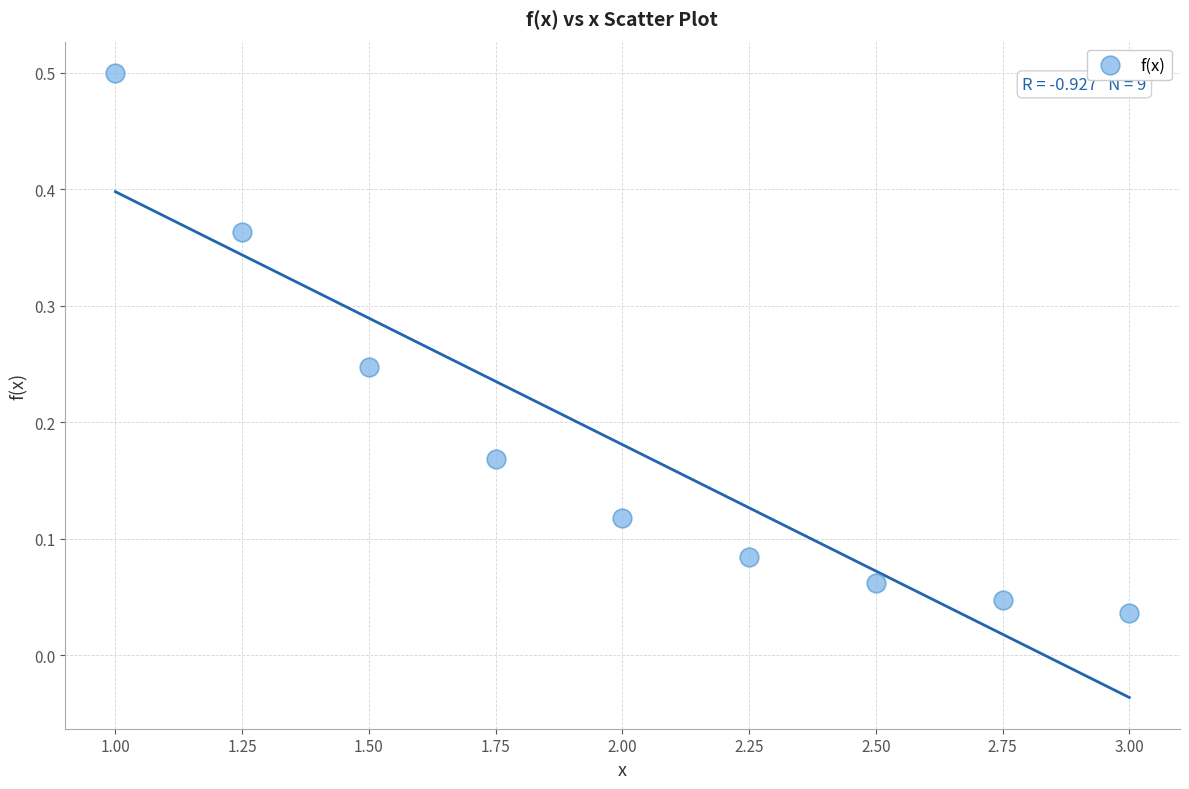

What is the range of Y values (max minus min)?

0.5